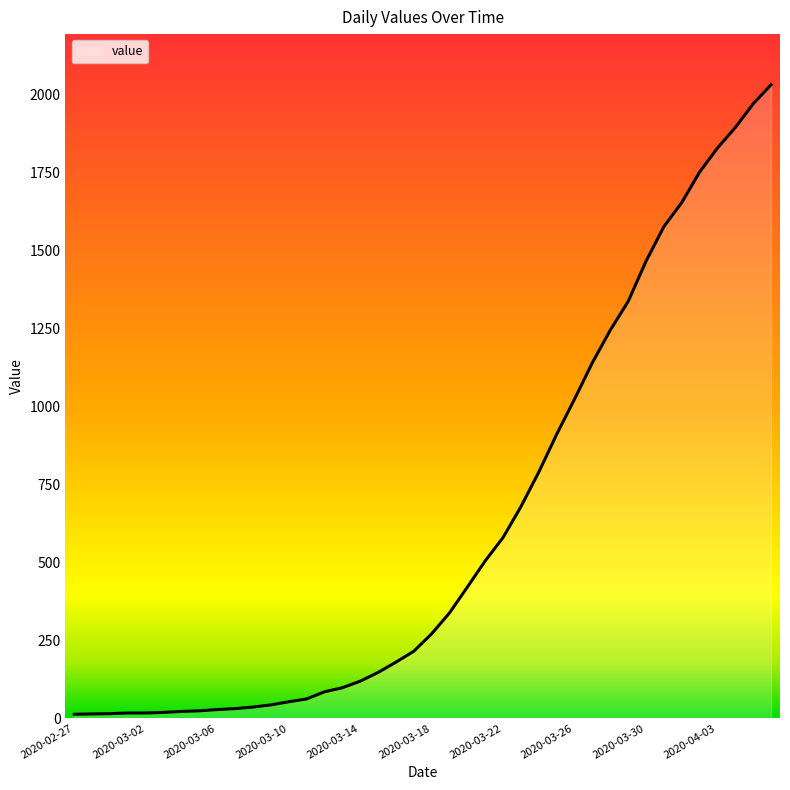

What is the difference between the maximum and minimum values?

2019